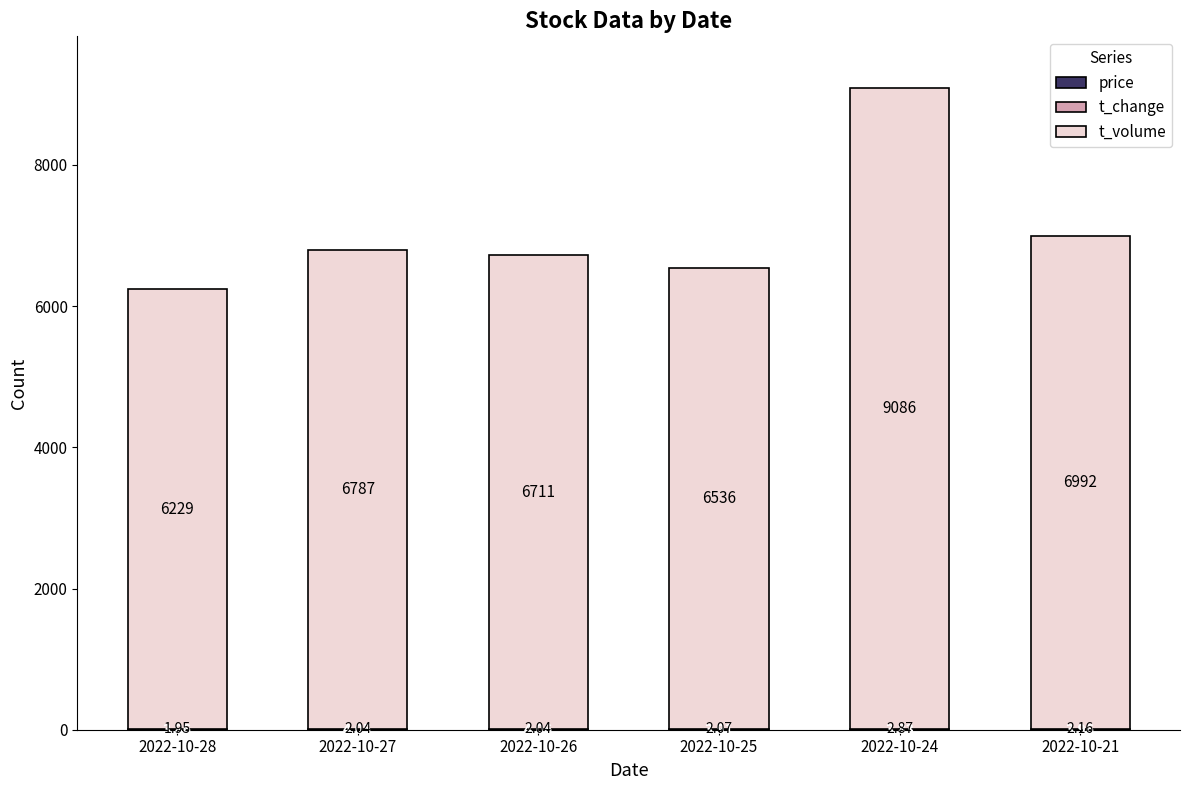

What is the total value across all series at 2022-10-25?

6542.0